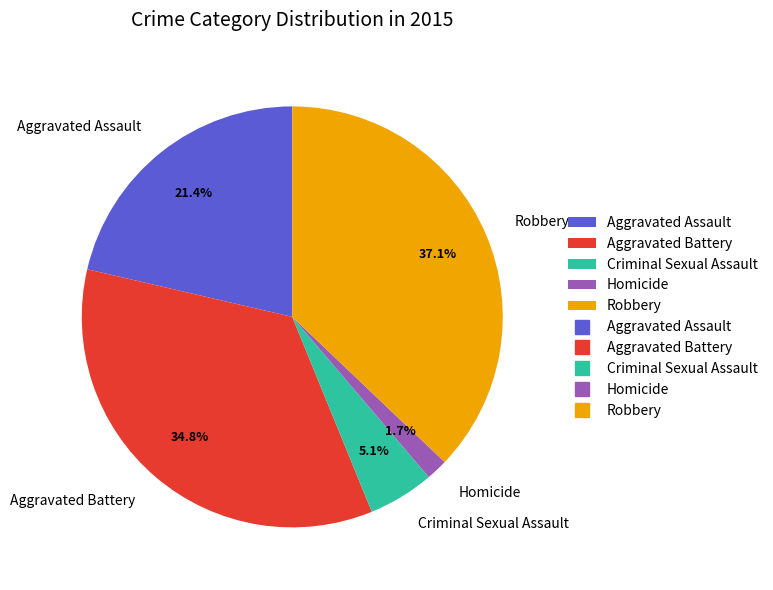

How much of the chart is everything except Aggravated Battery?

65.2%